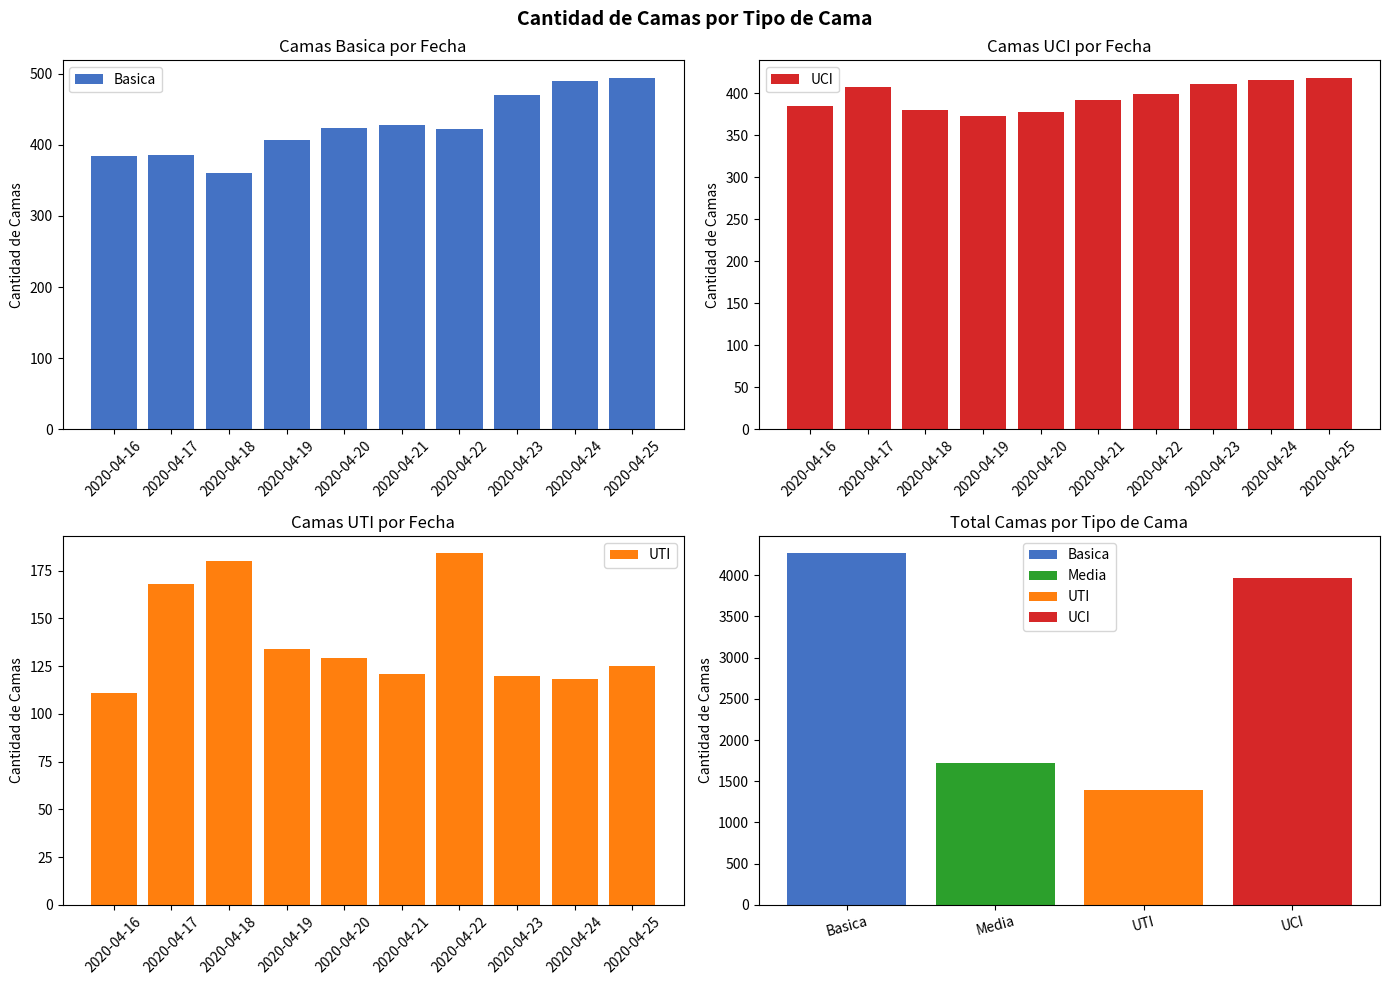

Which series has the widest spread of values?

Basica